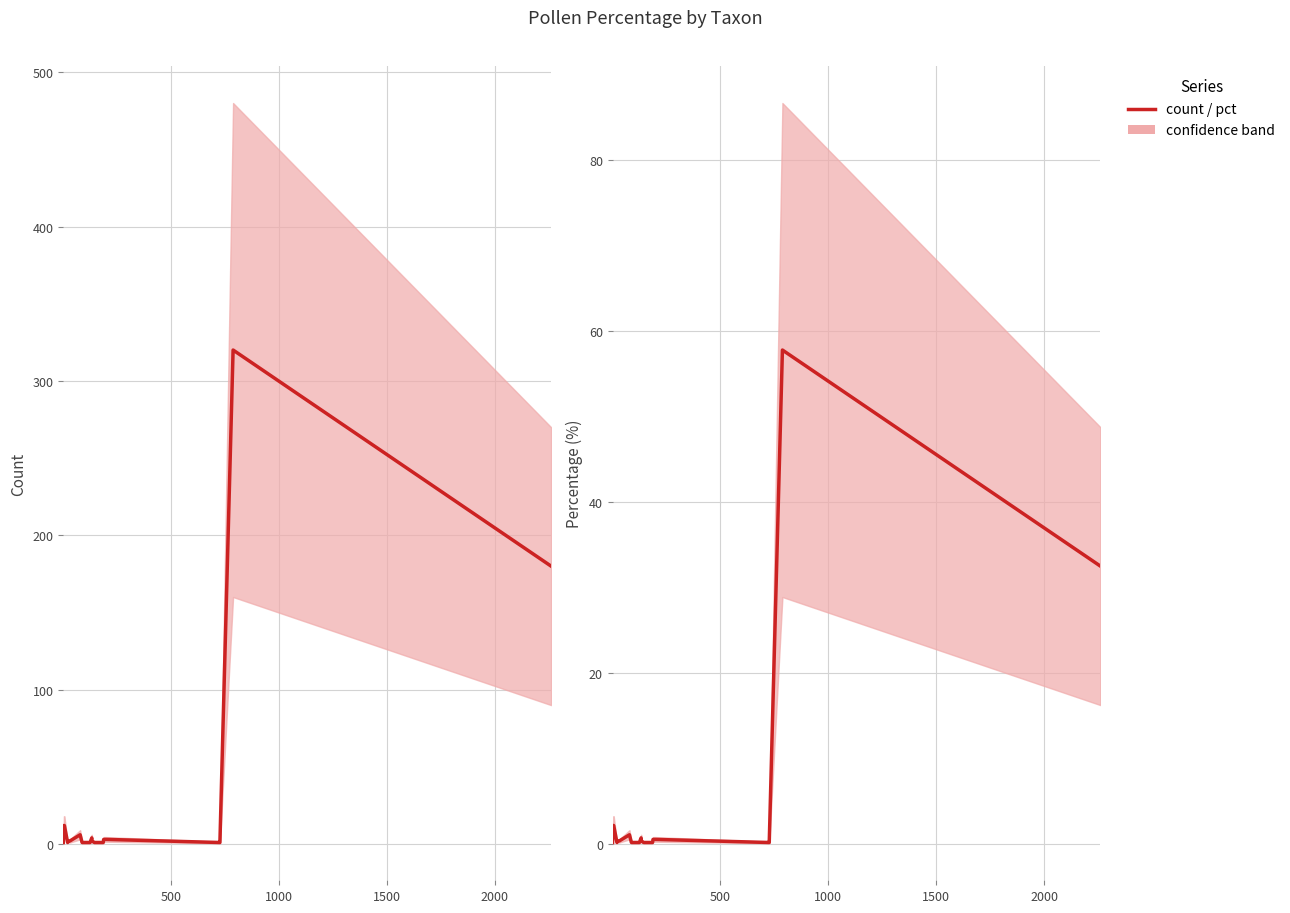

How many lines are shown in the chart?

2